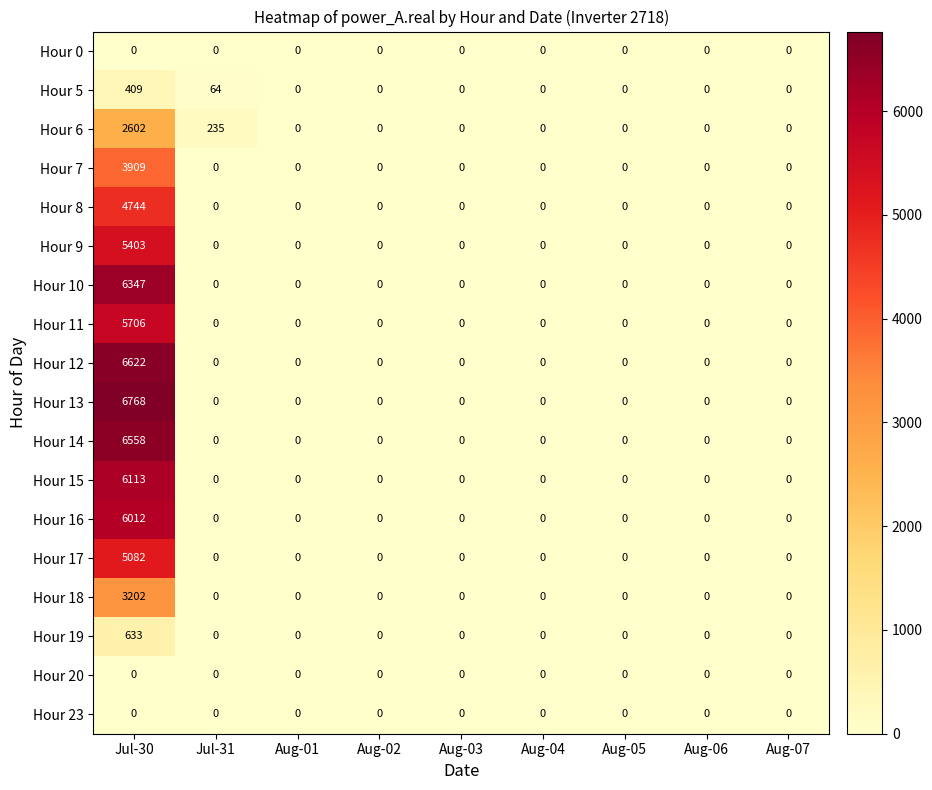

What is the greatest value displayed?

6768